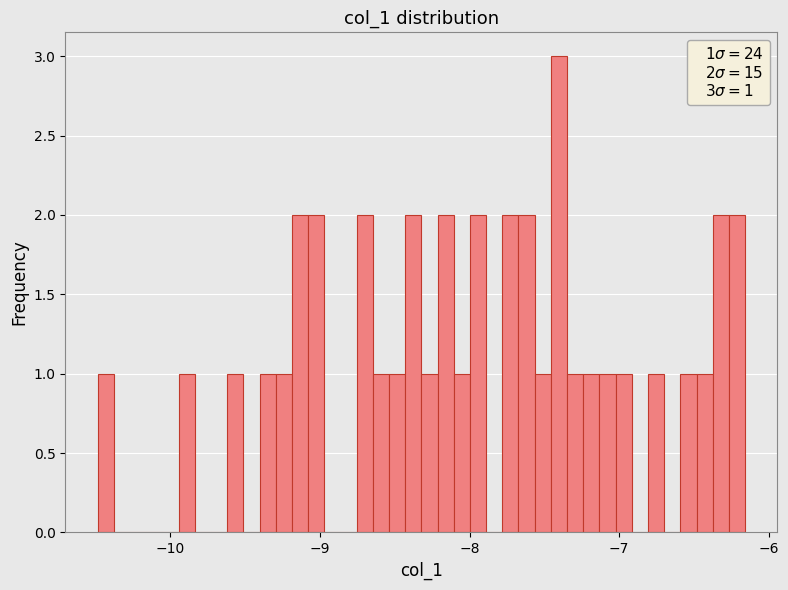

Read against the x-axis, roughly where is the centre of the tallest bar?

-7.4